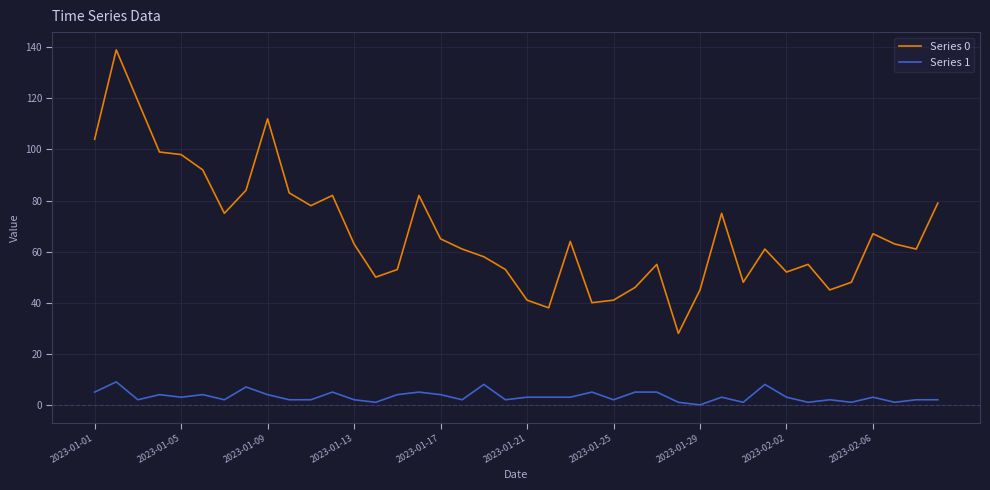

True or false: Series 0 and Series 1 intersect in this chart.

False